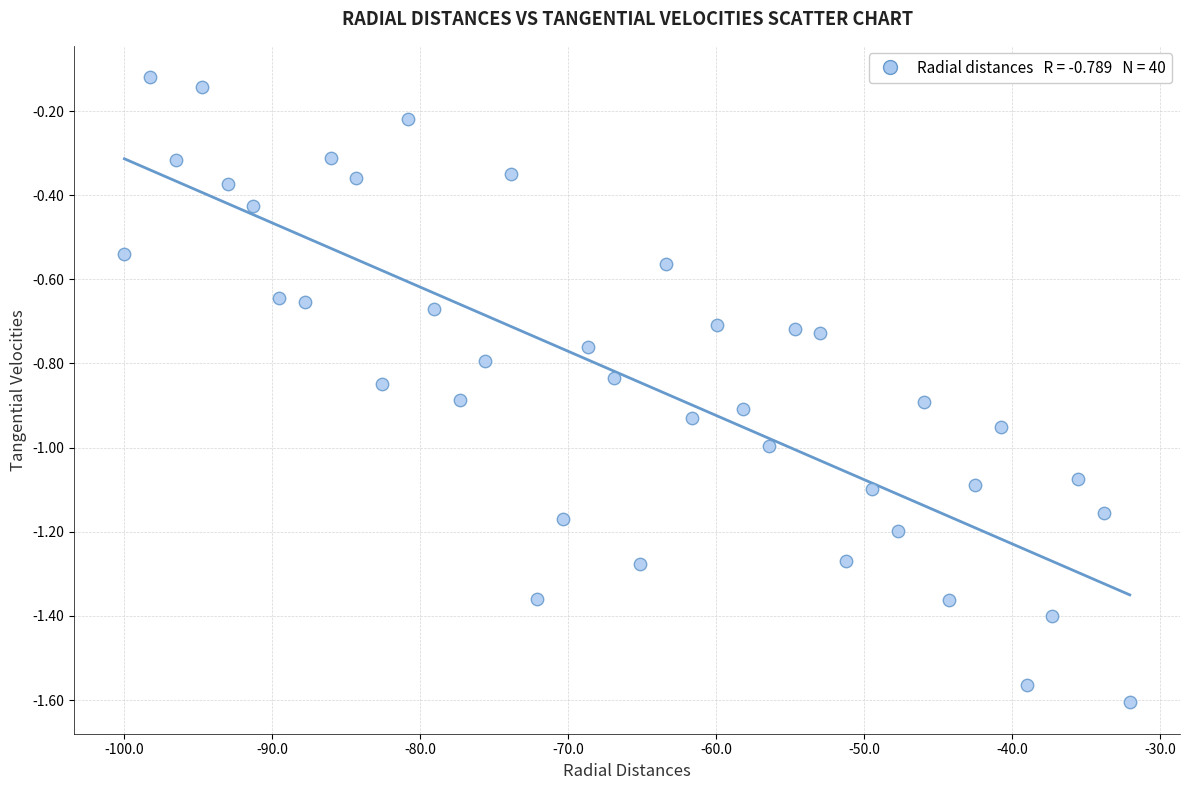

What is the range of X values (max minus min)?

67.9